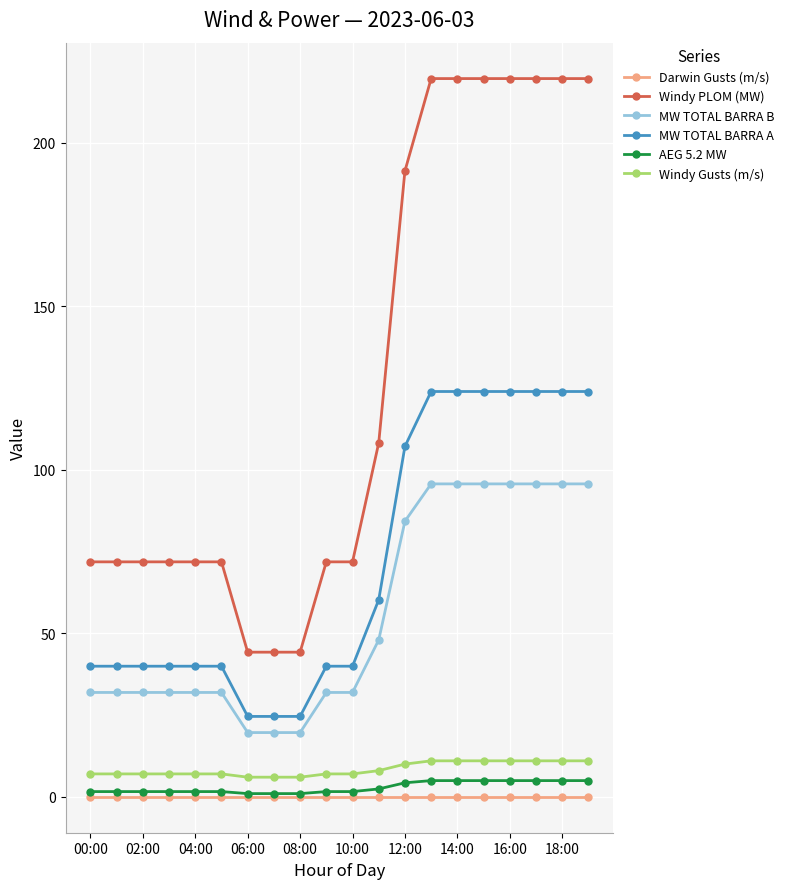

Which series has the widest spread of values?

Windy PLOM (MW)